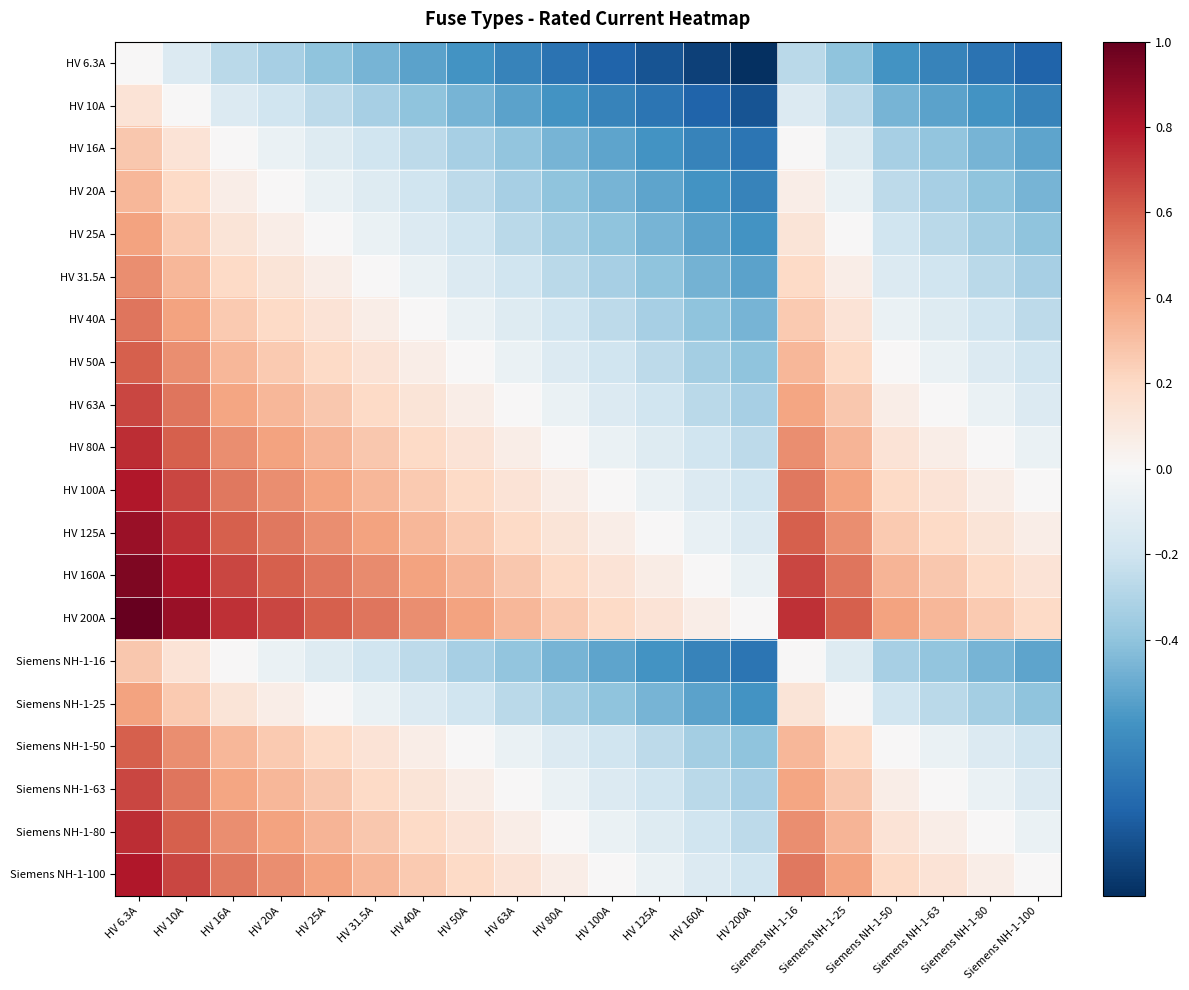

What is the maximum value shown in the chart?

1.0